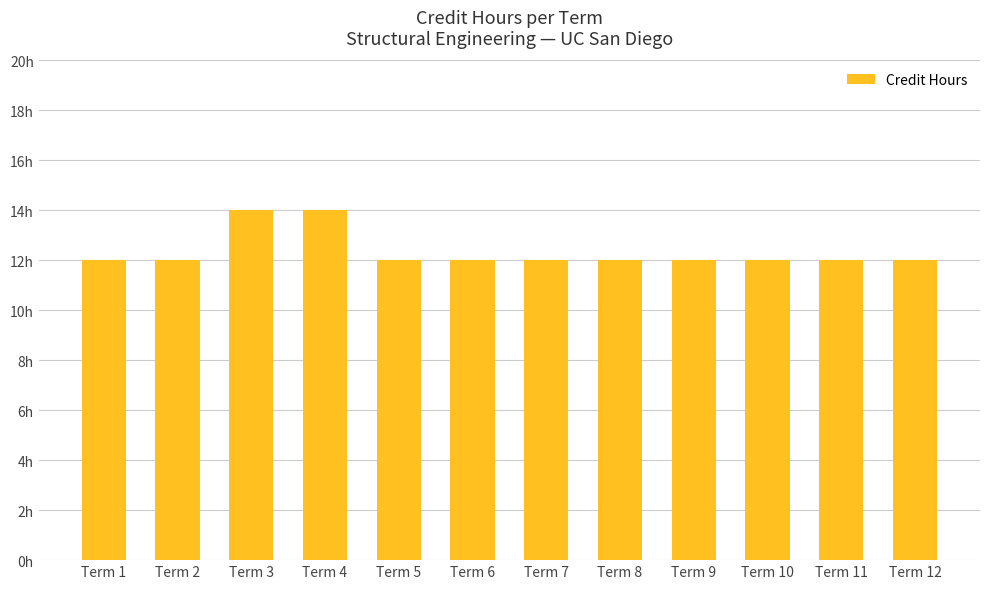

What is the value of the 4th bar from the left?

14